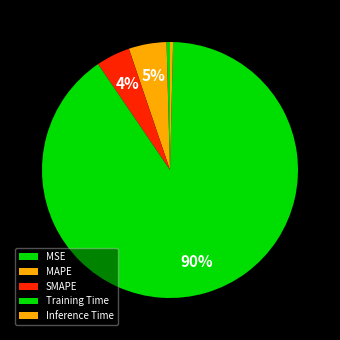

Count the number of slices in the pie.

5